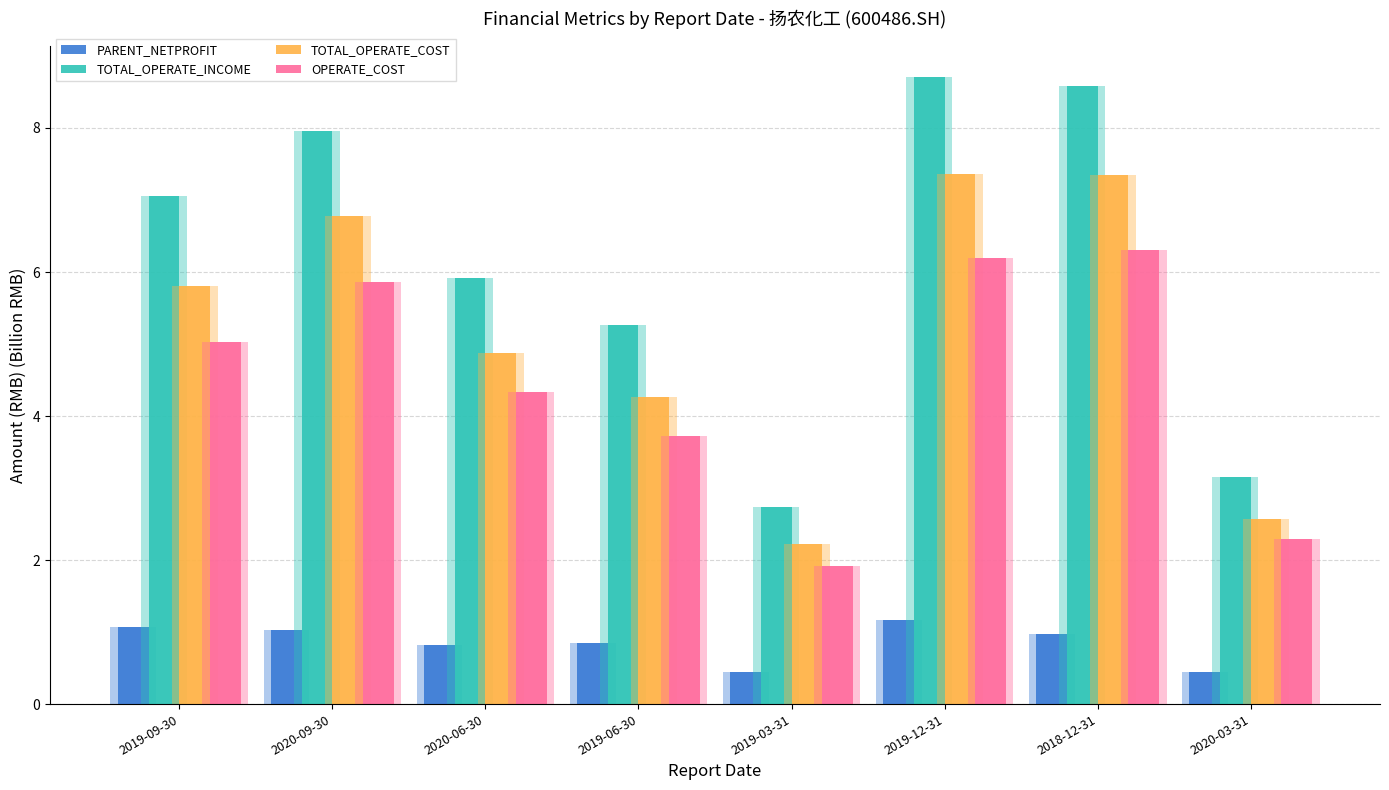

Reading right to left, extract all data points from this chart.

PARENT_NETPROFIT: 0.4	1.0	1.2	0.4	0.9	0.8	1.0	1.1
TOTAL_OPERATE_INCOME: 3.2	8.6	8.7	2.7	5.3	5.9	8.0	7.1
TOTAL_OPERATE_COST: 2.6	7.3	7.4	2.2	4.3	4.9	6.8	5.8
OPERATE_COST: 2.3	6.3	6.2	1.9	3.7	4.3	5.9	5.0